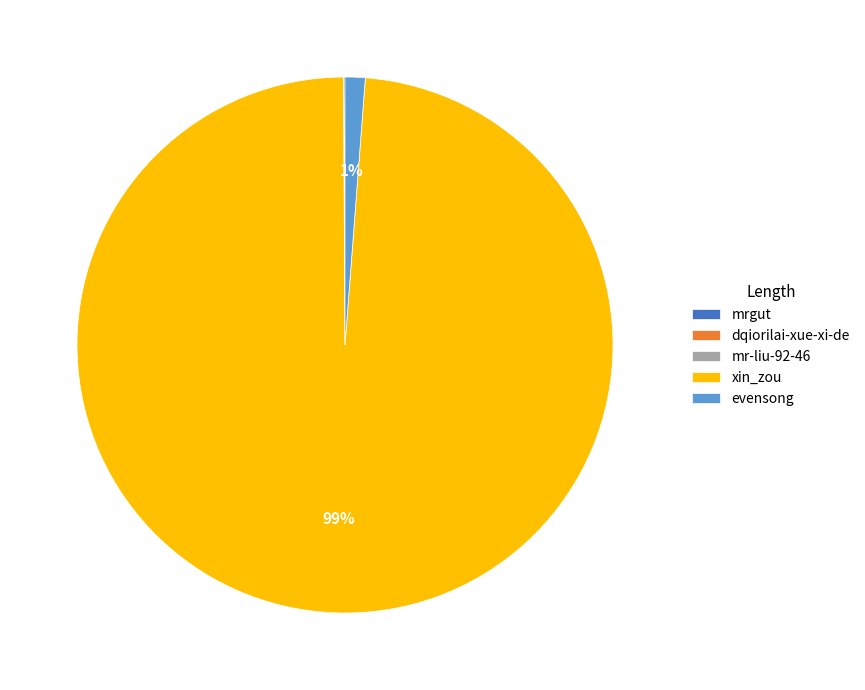

To the nearest percent, what portion does xin_zou represent?

99%